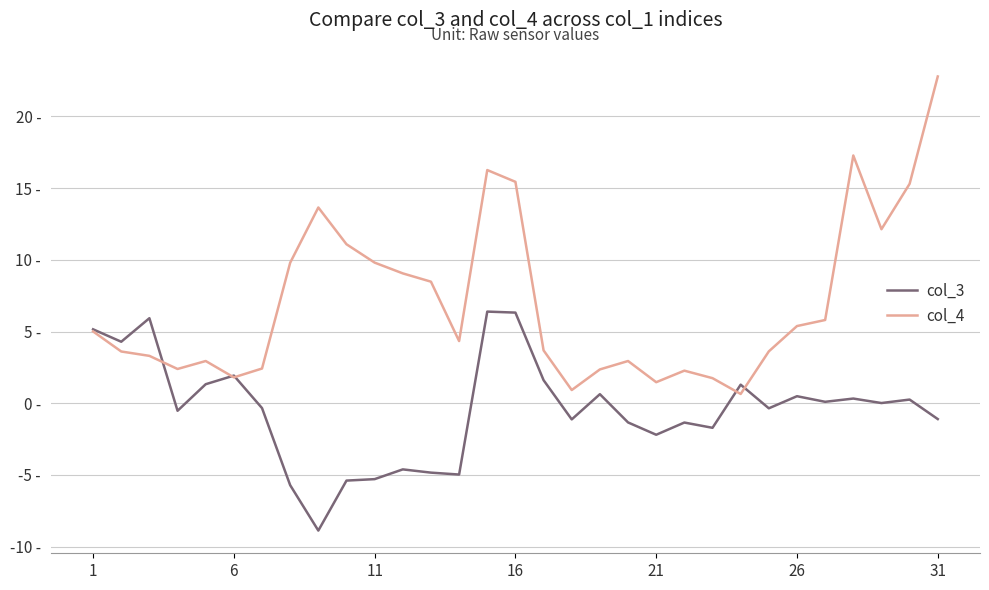

What is the average value of the col_3 series?

-0.4